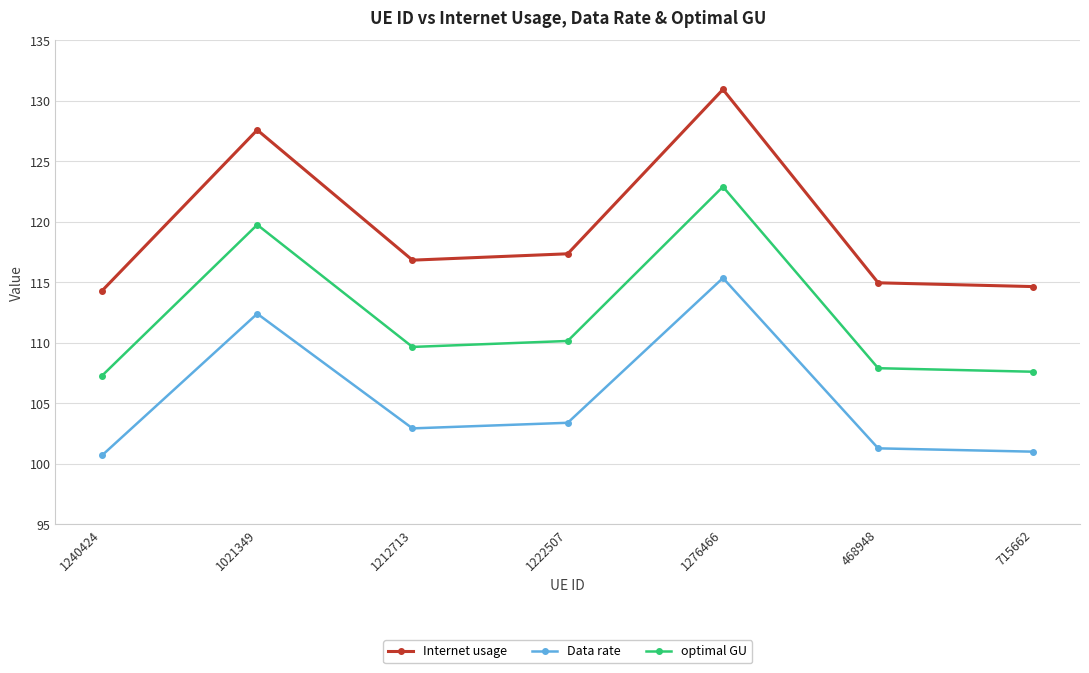

What is the difference between the maximum and minimum values in the Internet usage series?

16.6